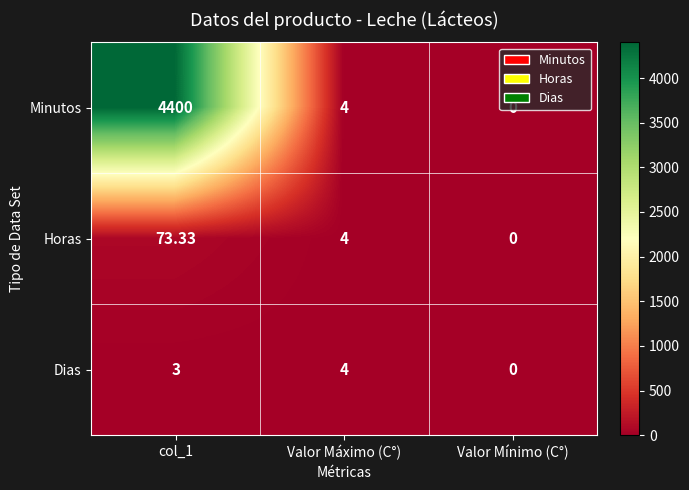

Rank the series by their maximum value, from lowest to highest.

Dias, Horas, Minutos